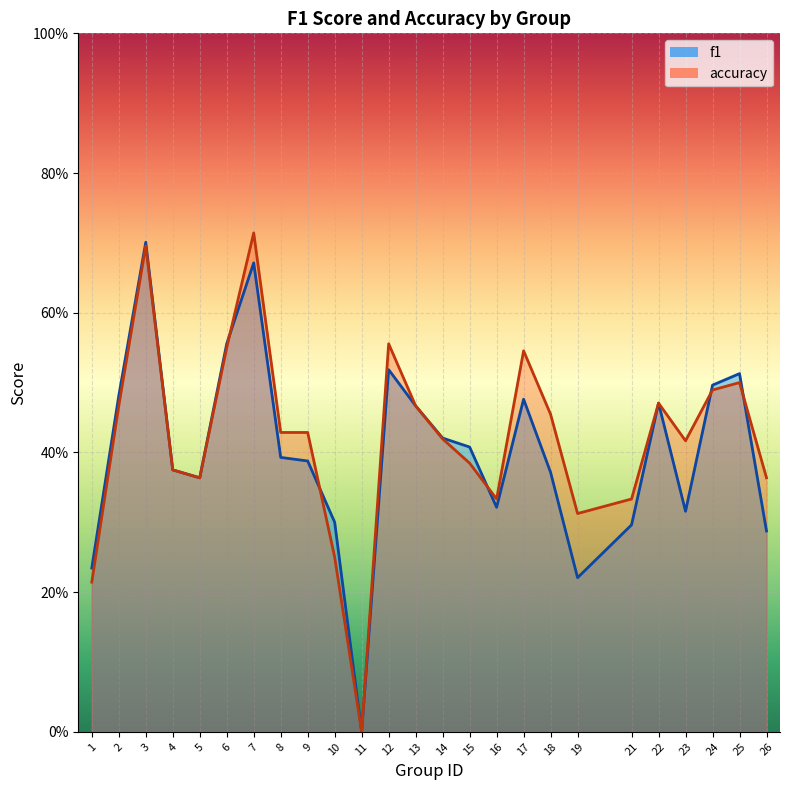

After their last crossing, which series has the higher values: f1 or accuracy?

accuracy